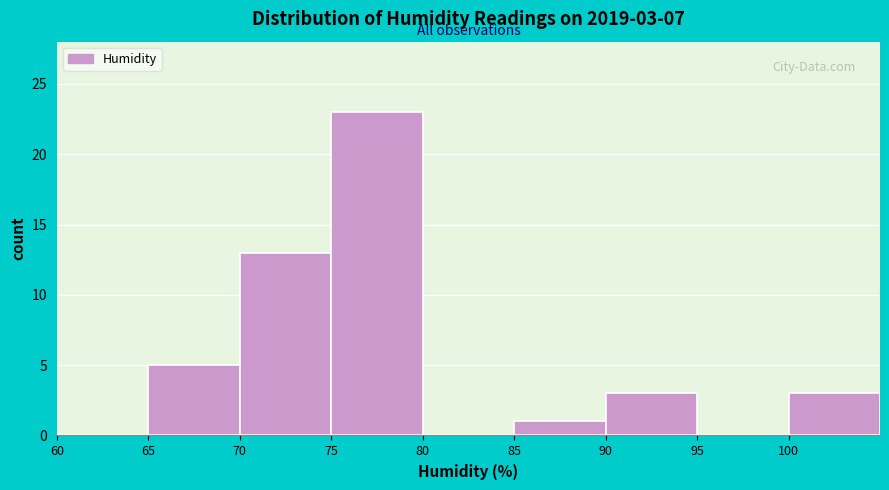

Which range on the x-axis has the tallest bar?

75 to 80